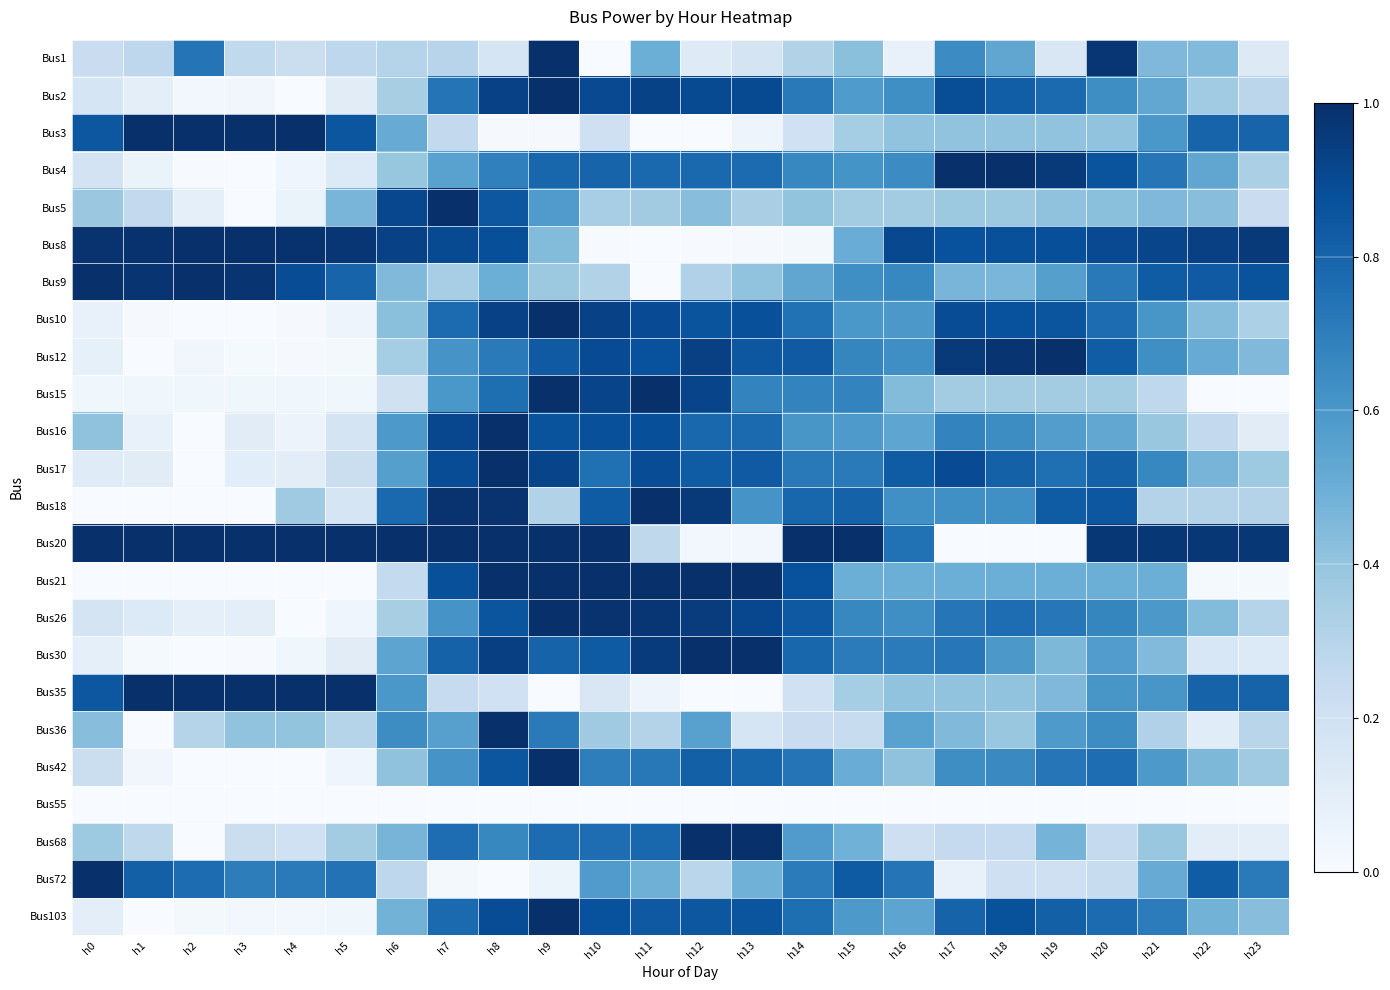

At h15, list the series in order from largest to smallest.

Bus20, Bus72, Bus18, Bus17, Bus30, Bus15, Bus12, Bus26, Bus9, Bus4, Bus10, Bus103, Bus16, Bus2, Bus8, Bus42, Bus21, Bus68, Bus1, Bus5, Bus3, Bus35, Bus36, Bus55